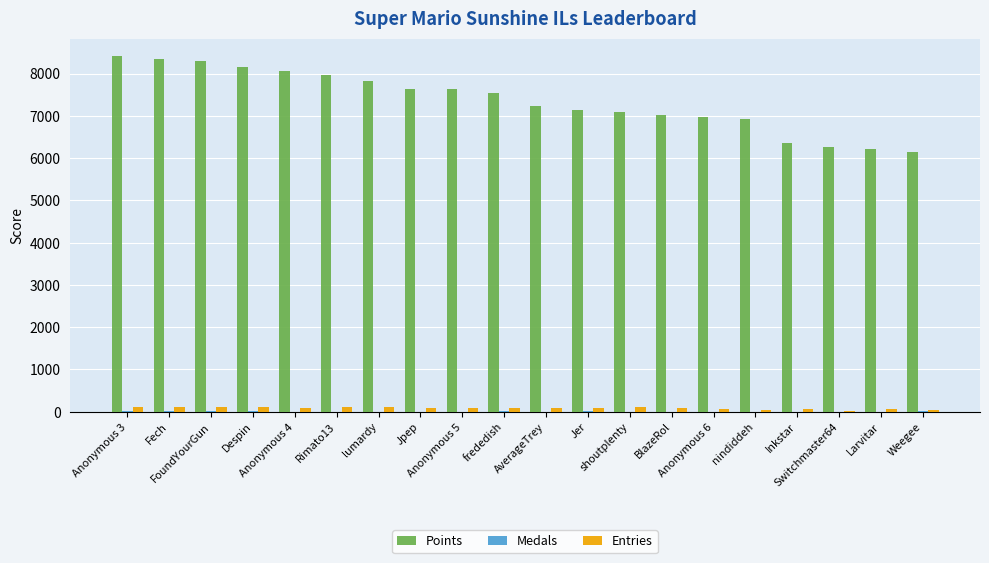

Which series has the largest total across all categories?

Points